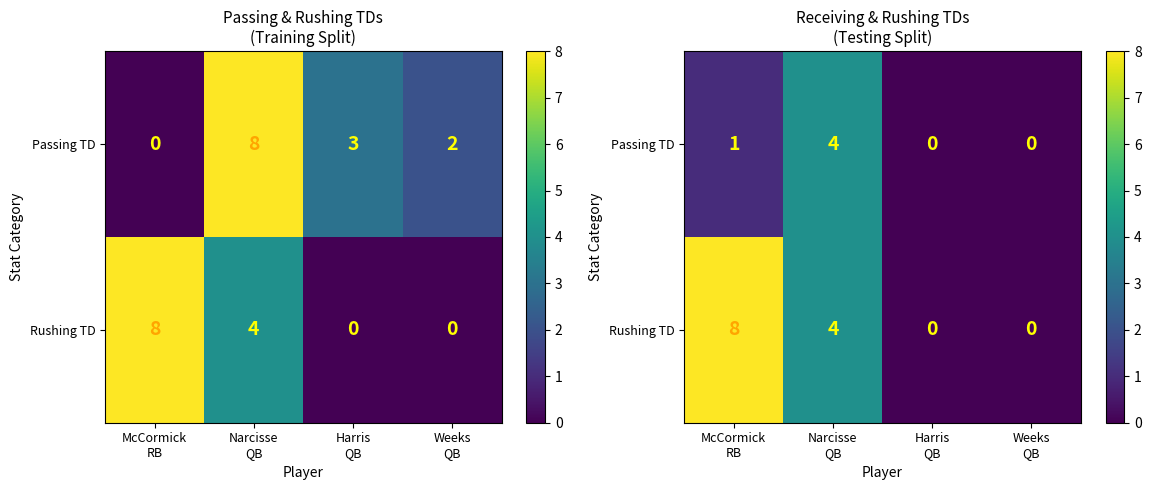

At which category is the sum across all series the highest?

McCormick
RB